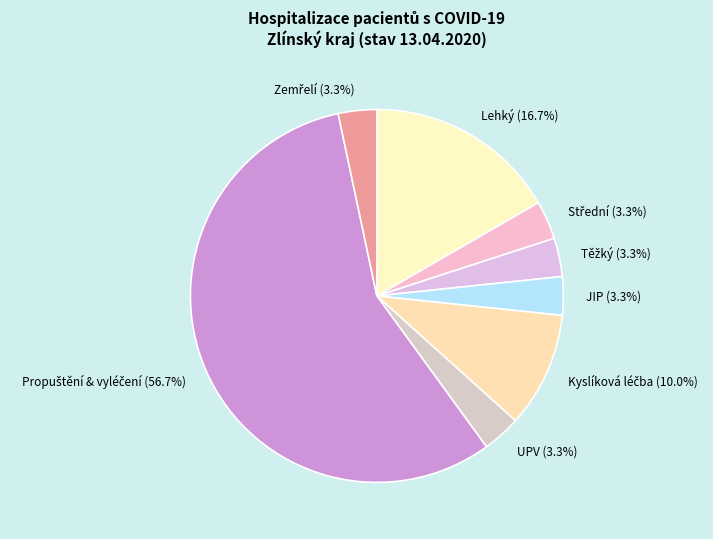

To the nearest percent, what is the difference between the largest and smallest slice percentages?

53%